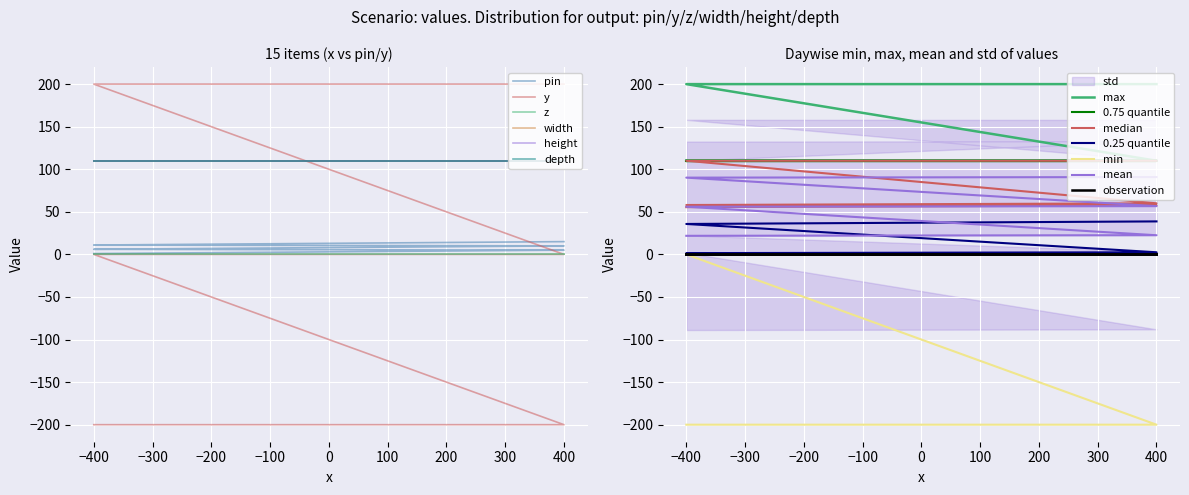

Where does the y series first go above 0?

-400